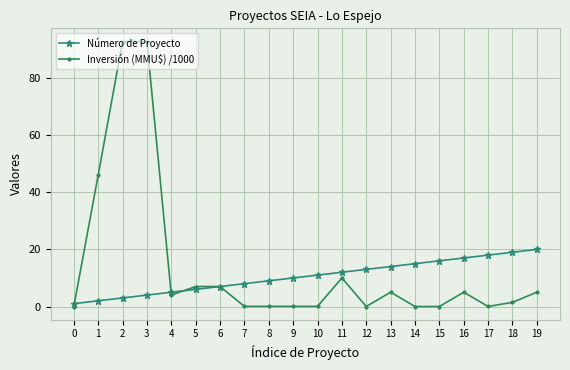

Which series has the largest total across all categories?

Inversión (MMU$) /1000